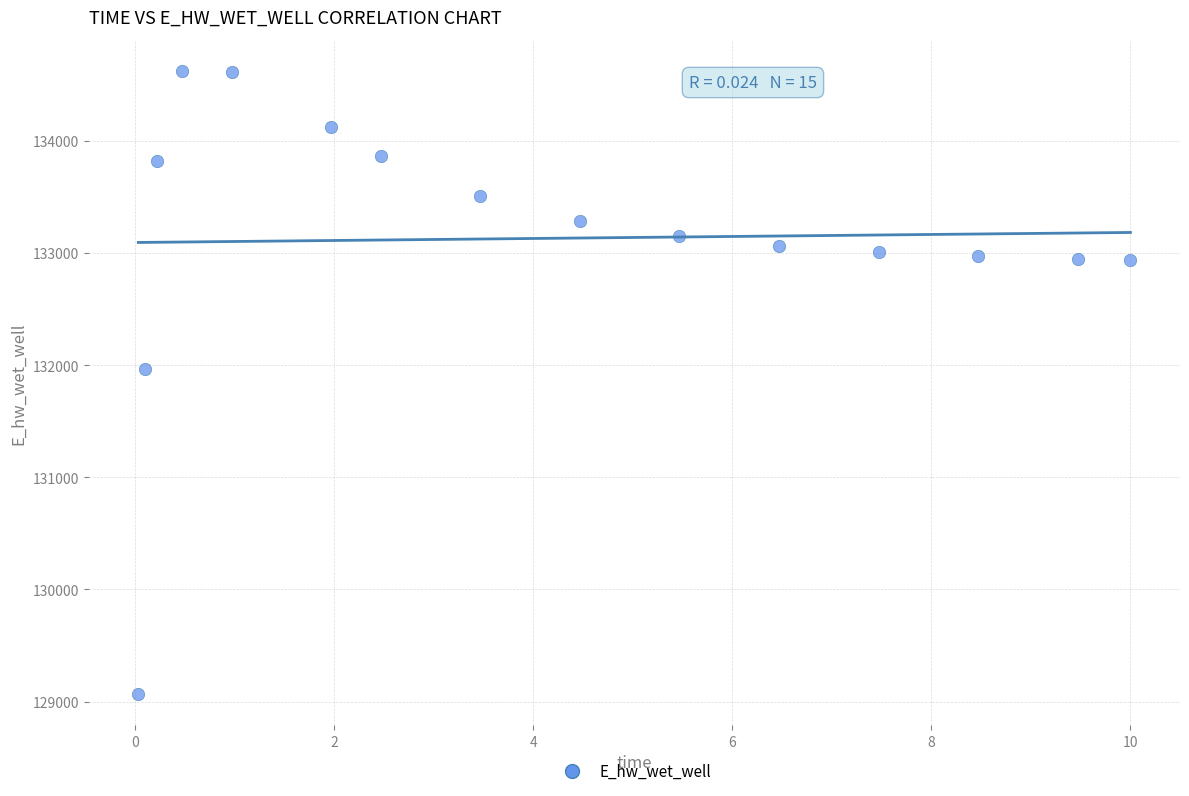

What Y value in the scatter plot is closest to 131846?

131967.0